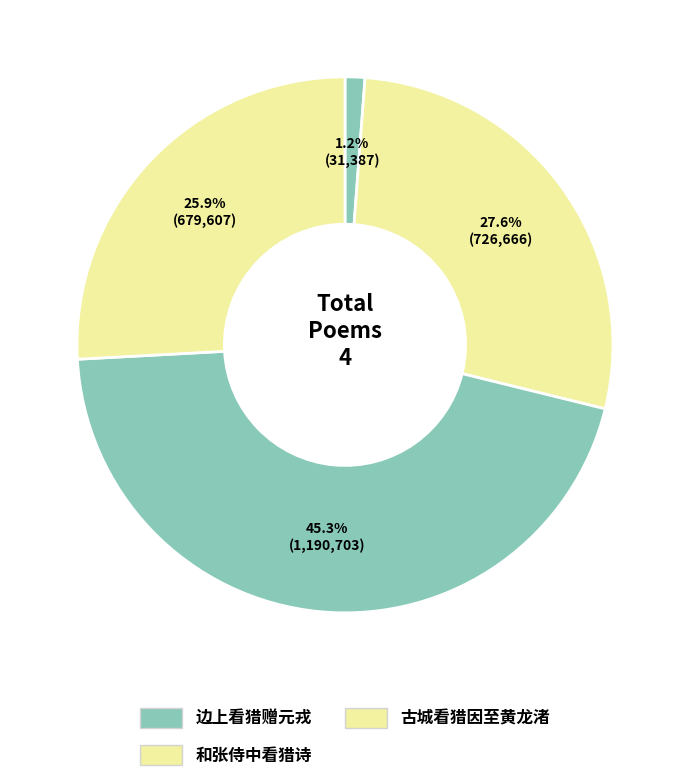

How many slices are in this pie chart?

4